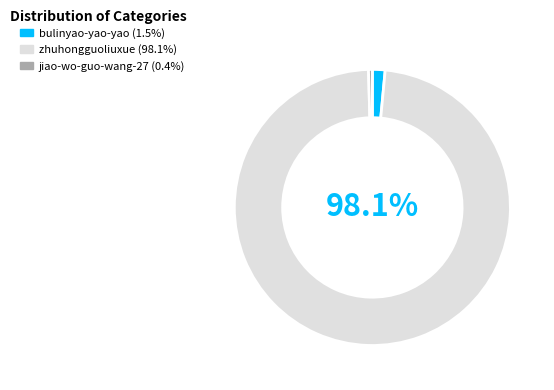

What is the largest slice in the pie chart?

zhuhongguoliuxue